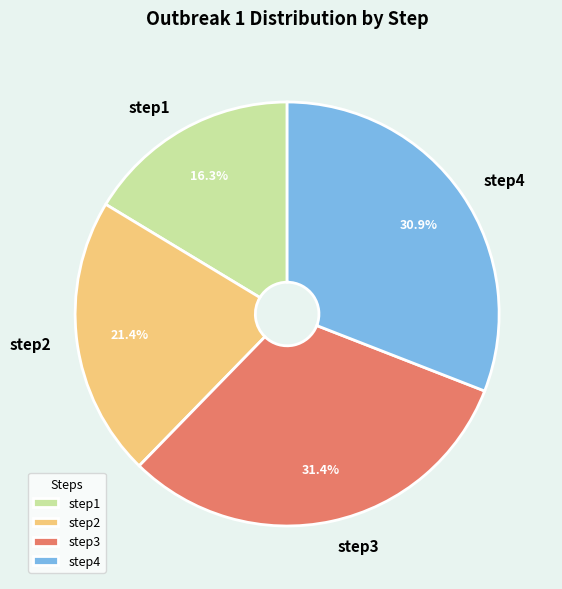

What portion of the pie excludes step3?

68.6%